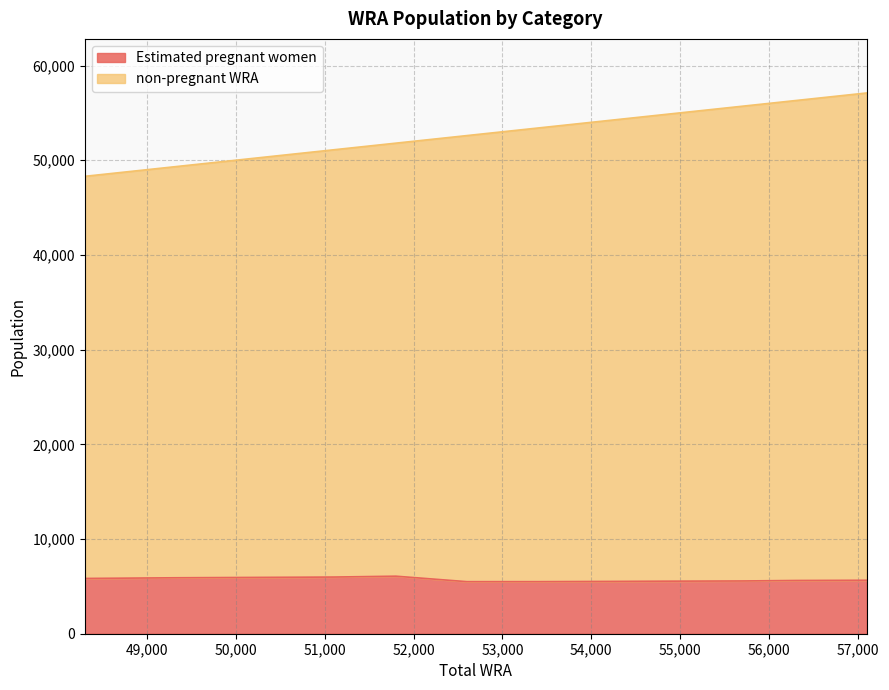

True or false: Estimated pregnant women and non-pregnant WRA intersect in this chart.

False